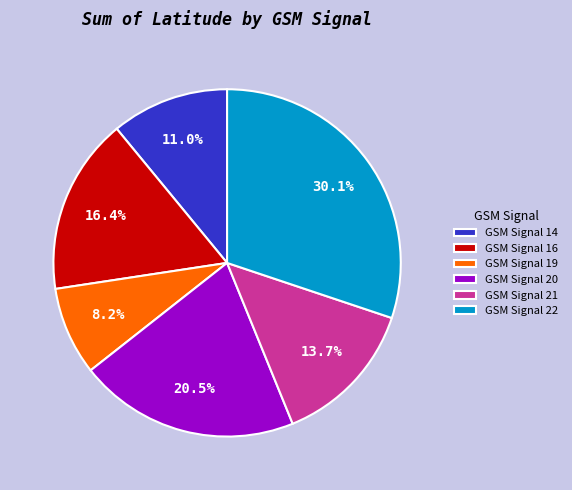

Which category has the biggest portion of the pie?

GSM Signal 22